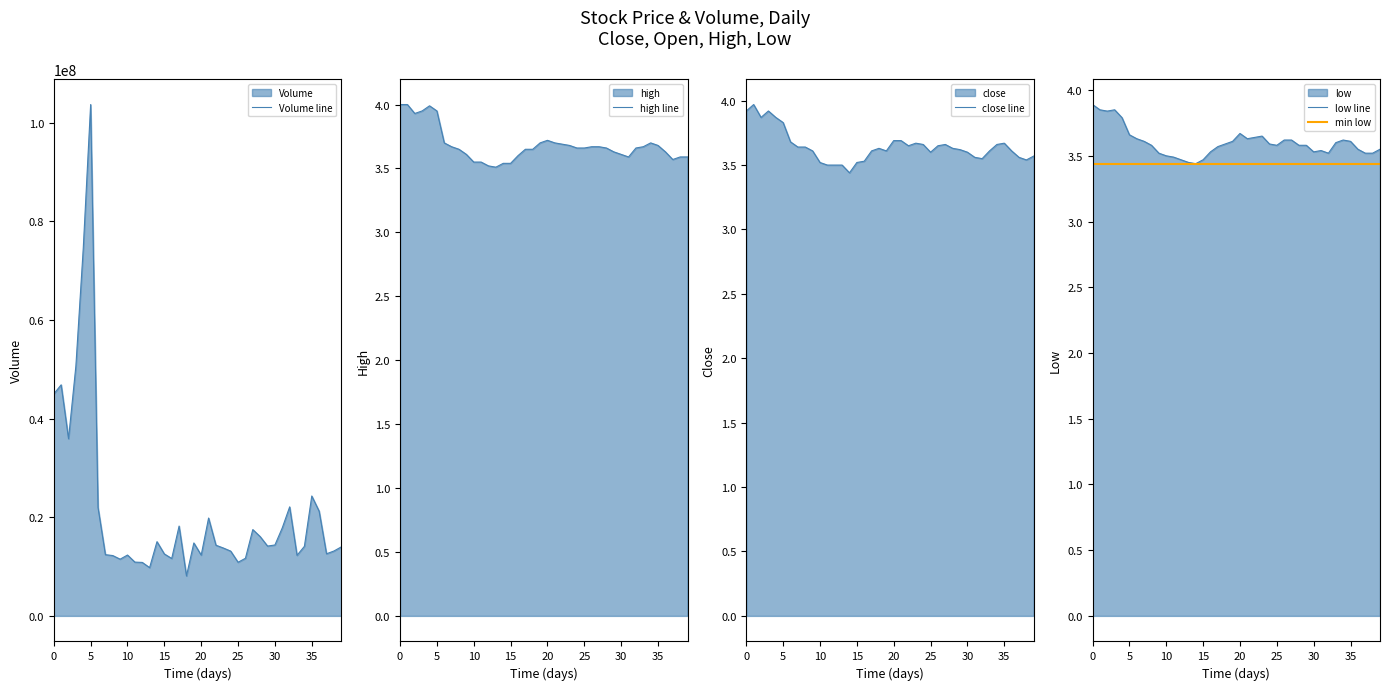

Reading left to right, what are all the values shown in this chart?

volume: 44983483.0	46833293.0	35906682.0	50690344.0	74533156.0	103643008.0	21986388.0	12409507.0	12228894.0	11494942.0	12334401.0	10900100.0	10840040.0	9783518.0	15044274.0	12551962.0	11635178.0	18204684.0	8099724.0	14784984.0	12317873.0	19831804.0	14322199.0	13759942.0	13127241.0	10872297.0	11675512.0	17493133.0	16066072.0	14149656.0	14371639.0	17850082.0	22096415.0	12272499.0	14102851.0	24301170.0	21215932.0	12587811.0	13145888.0	13981512.0
high: 4.0	4.0	3.9	4.0	4.0	4.0	3.7	3.7	3.6	3.6	3.5	3.5	3.5	3.5	3.5	3.5	3.6	3.6	3.6	3.7	3.7	3.7	3.7	3.7	3.7	3.7	3.7	3.7	3.7	3.6	3.6	3.6	3.7	3.7	3.7	3.7	3.6	3.6	3.6	3.6
close: 3.9	4.0	3.9	3.9	3.9	3.8	3.7	3.6	3.6	3.6	3.5	3.5	3.5	3.5	3.4	3.5	3.5	3.6	3.6	3.6	3.7	3.7	3.6	3.7	3.7	3.6	3.6	3.7	3.6	3.6	3.6	3.6	3.5	3.6	3.7	3.7	3.6	3.6	3.5	3.6
low: 3.9	3.9	3.8	3.9	3.8	3.7	3.6	3.6	3.6	3.5	3.5	3.5	3.5	3.5	3.4	3.5	3.5	3.6	3.6	3.6	3.7	3.6	3.6	3.6	3.6	3.6	3.6	3.6	3.6	3.6	3.5	3.5	3.5	3.6	3.6	3.6	3.5	3.5	3.5	3.5